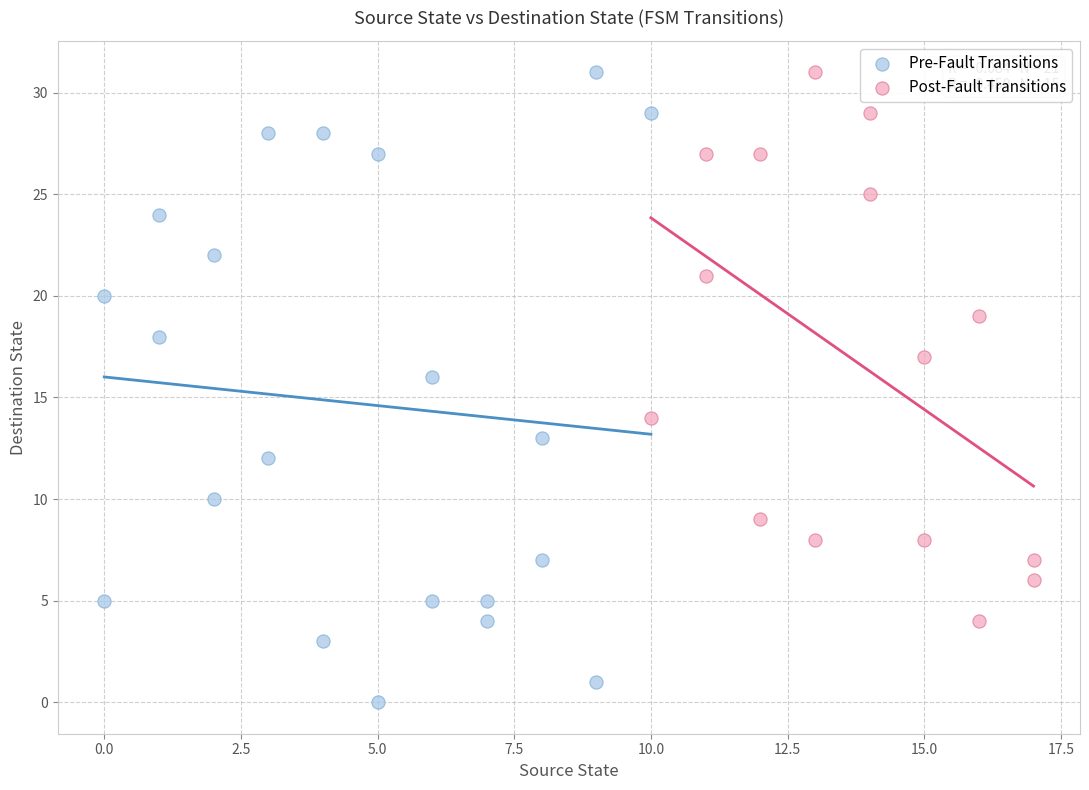

Which series has the widest spread of Y values?

Pre-Fault Transitions